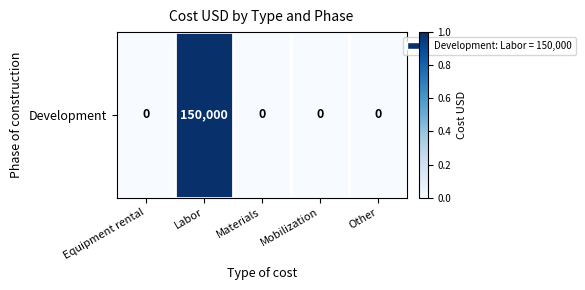

The chart shows a value of 1 at Labor. True or false?

True